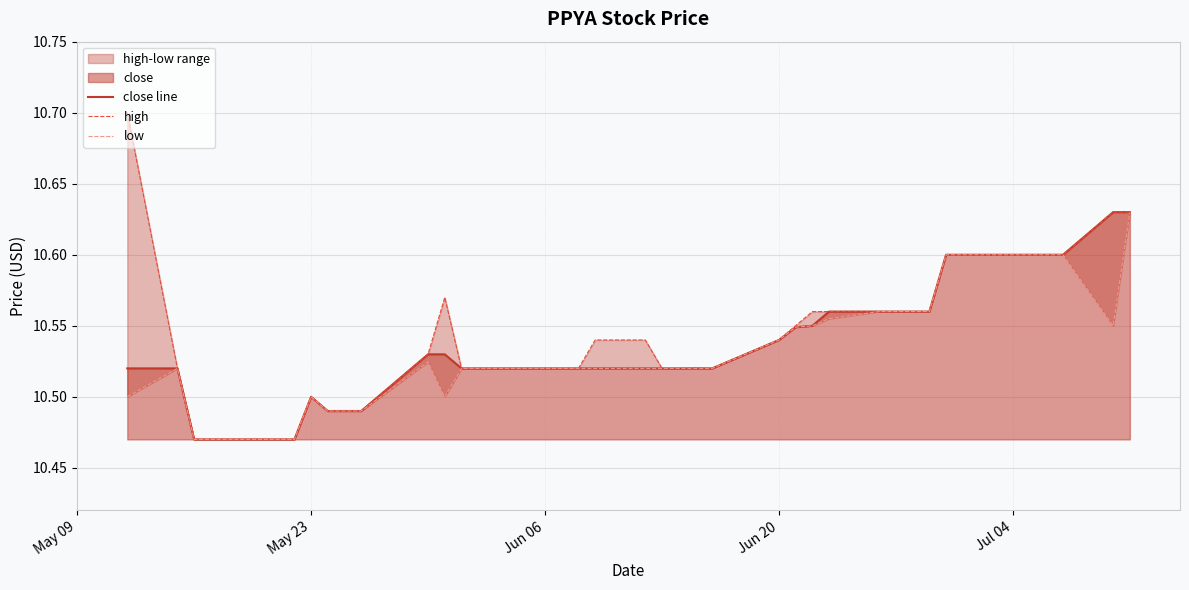

List the series in order of their peak value, lowest first.

close line, low, high